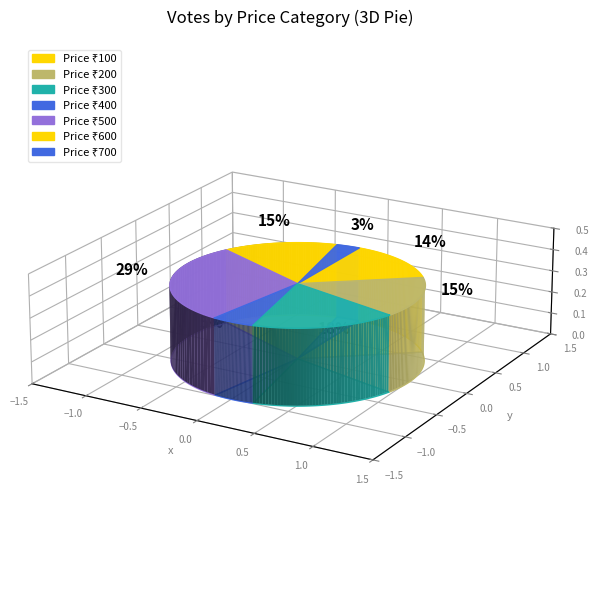

What is the smallest slice in the pie chart?

700